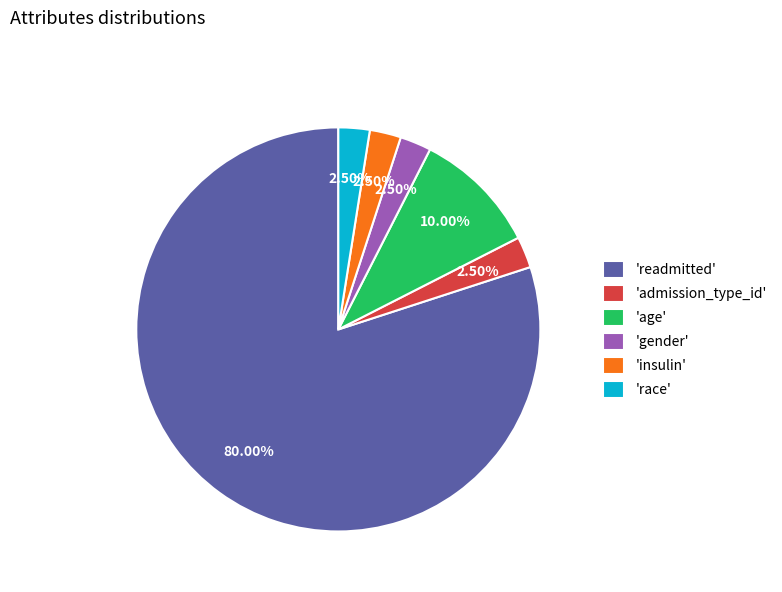

Which slice is the largest?

'readmitted'